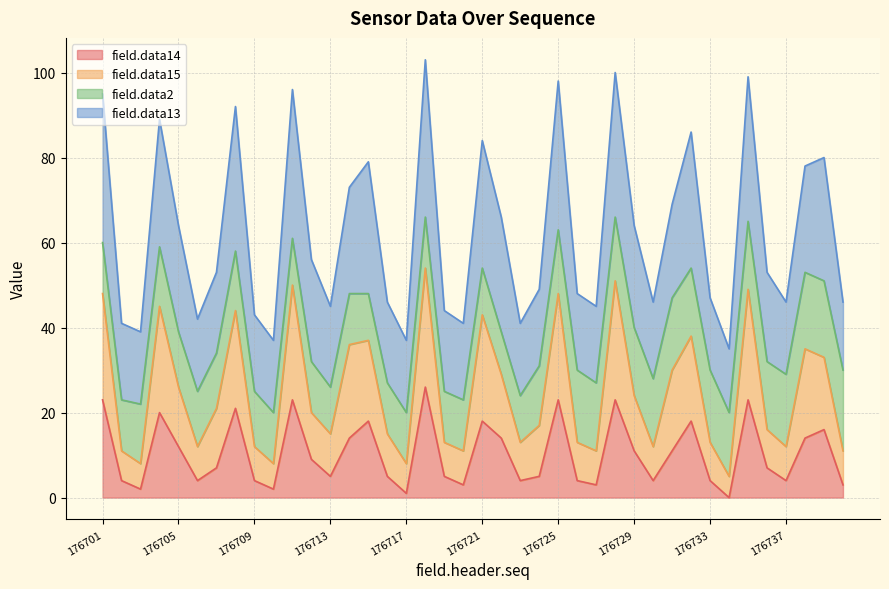

In field.data14, how many points are higher than both neighbors (excluding endpoints)?

11